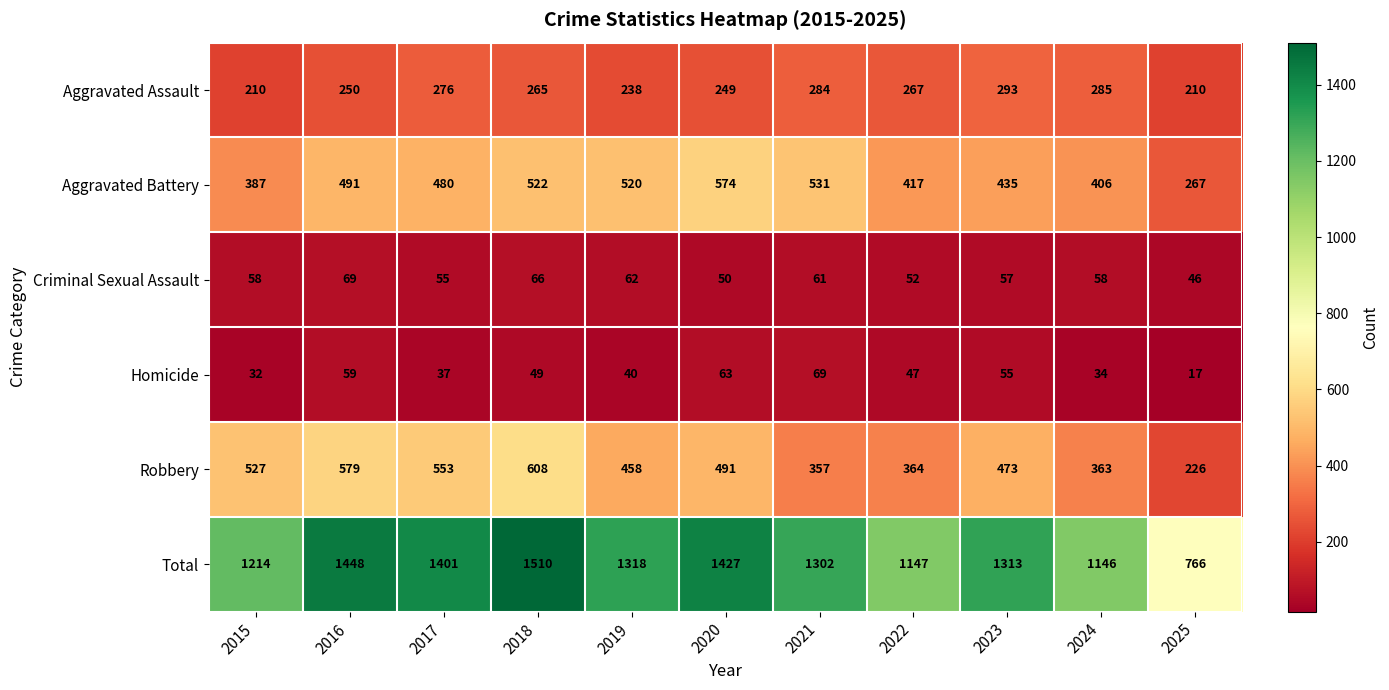

What is the difference between the highest and lowest values at 2015?

1182